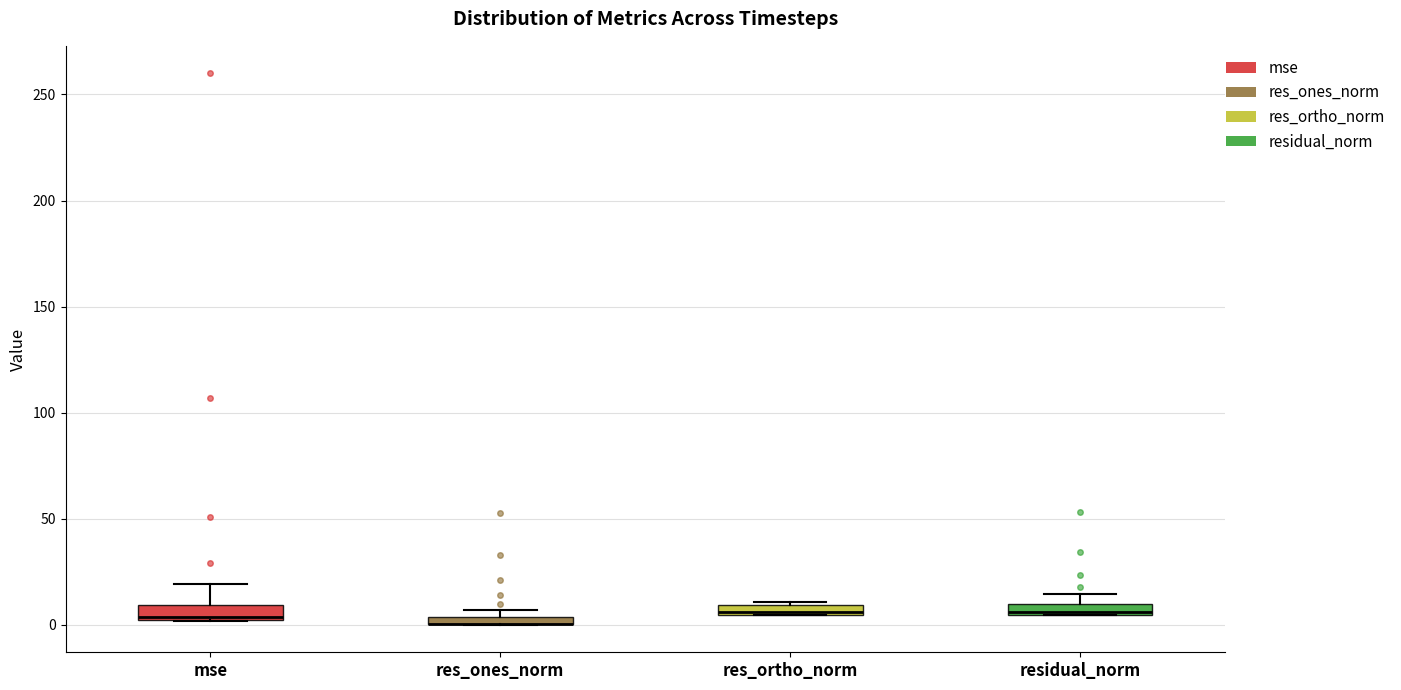

Where is the lower edge of the box for res_ortho_norm on the y-axis? The values are not printed on the chart, so give them approximately, as read against the axis.

5